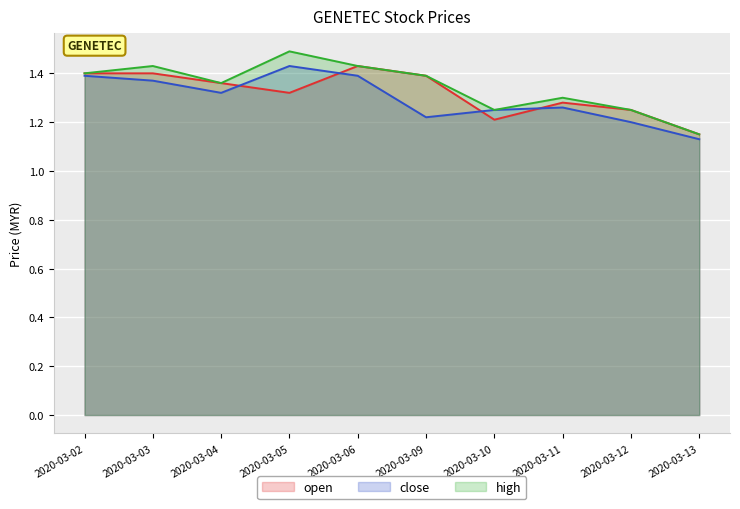

Is the value of close at 2020-03-02 greater than the value of open at 2020-03-10?

Yes